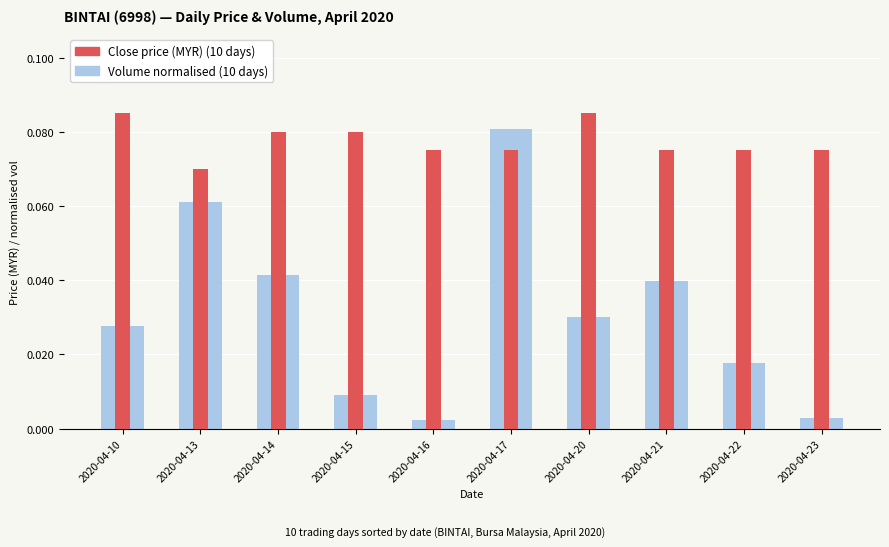

Rank the series by their maximum value, from highest to lowest.

Close price (MYR), Volume (normalised)